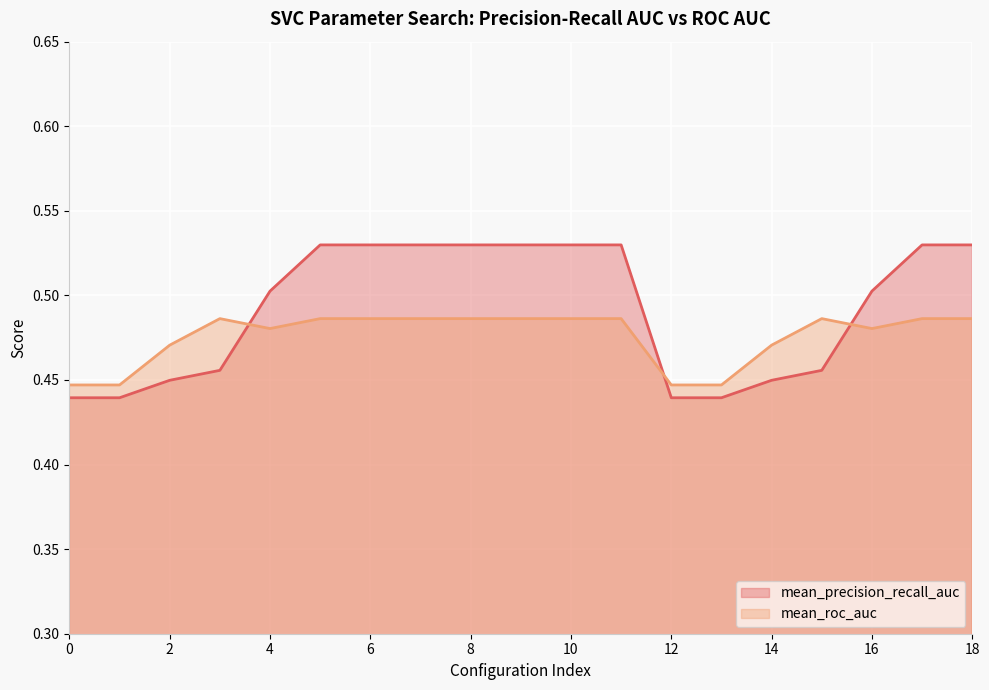

Read the mean_roc_auc value at 8.

0.5